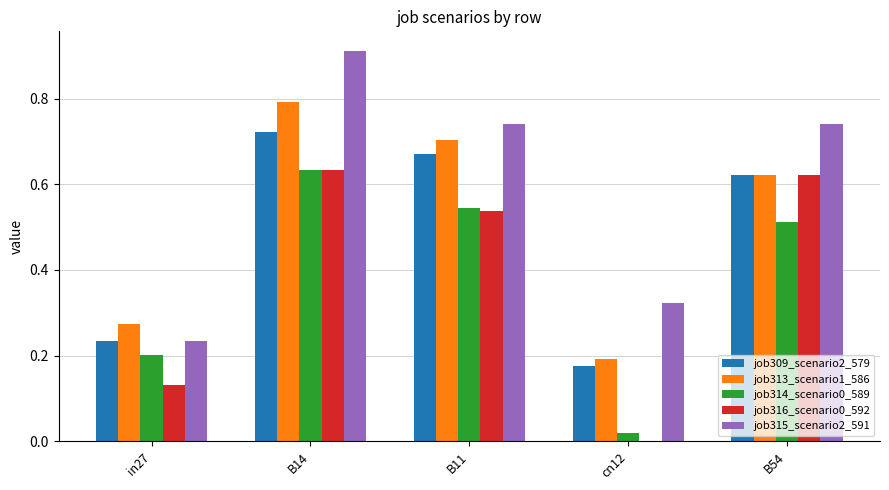

At which category is the sum across all series the highest?

B14